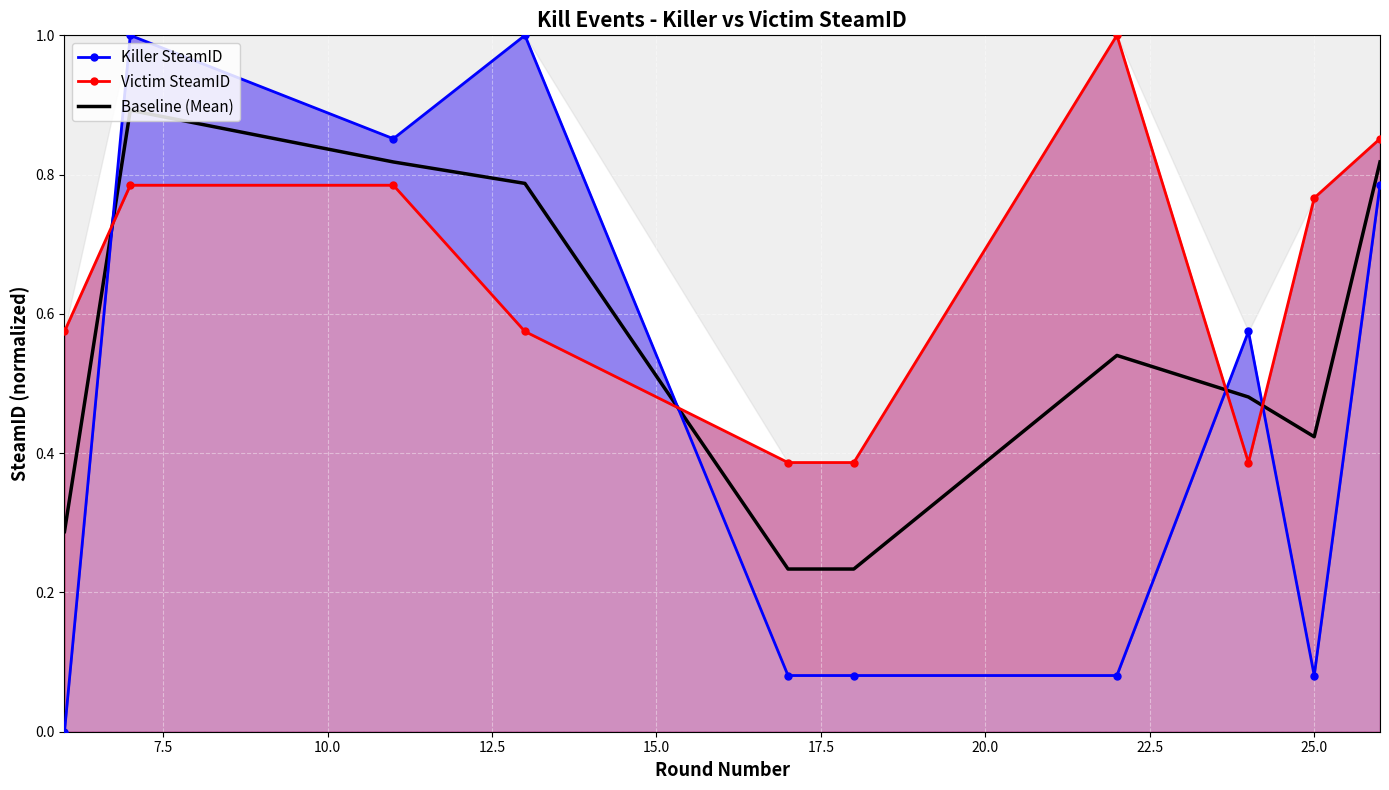

How many intersections are there between Baseline (Mean) and Killer SteamID?

4